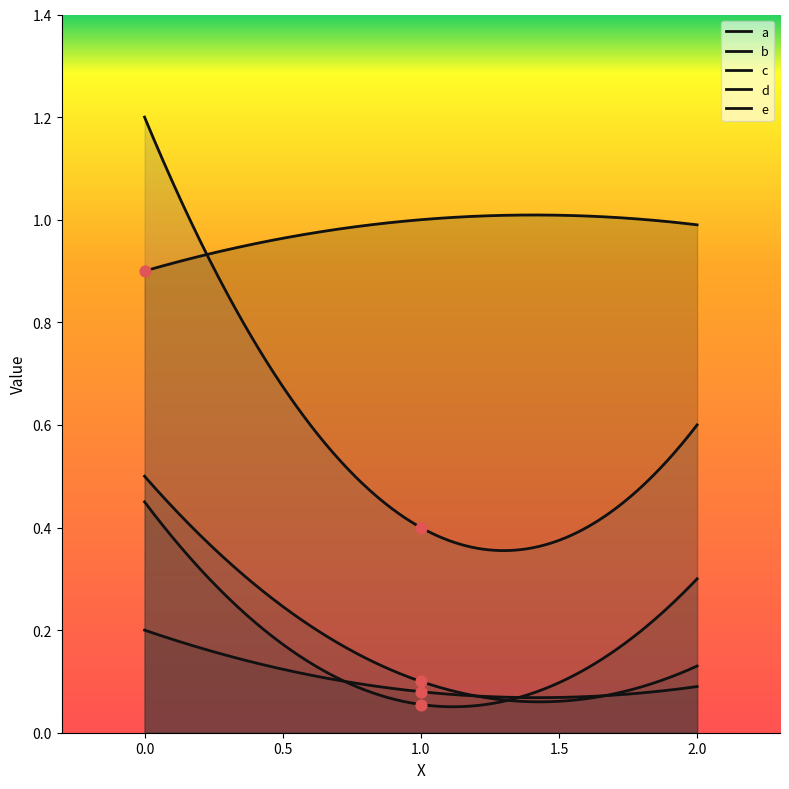

What is the total value across all series at 1?

1.6